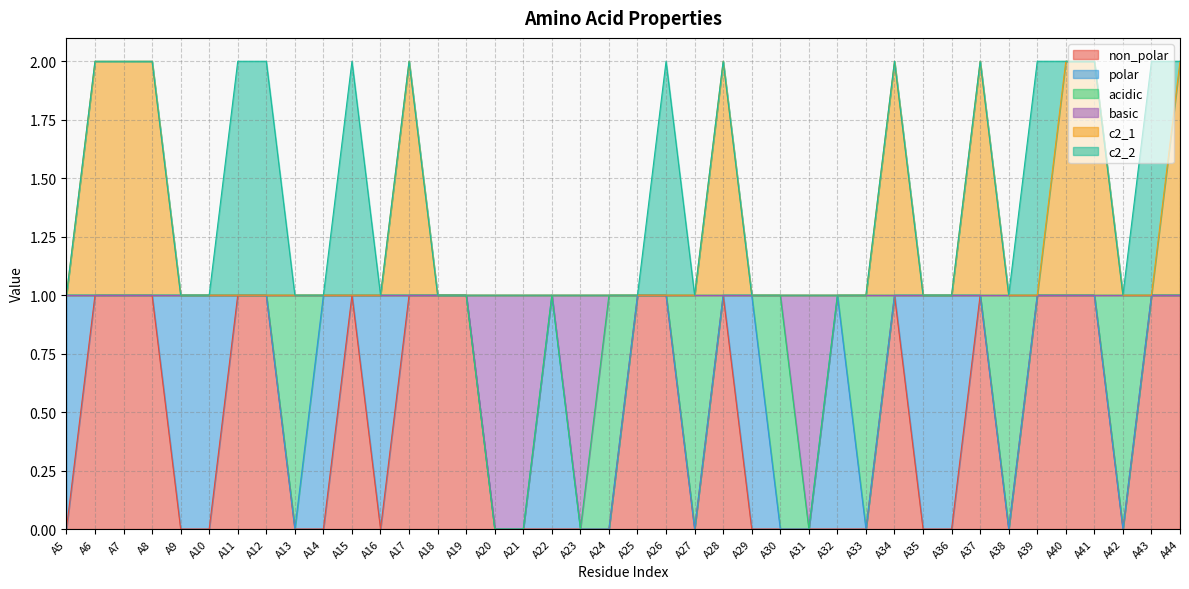

List the labels in order of c2_1 value, largest first.

A6, A7, A8, A17, A28, A34, A37, A40, A41, A44, A5, A9, A10, A11, A12, A13, A14, A15, A16, A18, A19, A20, A21, A22, A23, A24, A25, A26, A27, A29, A30, A31, A32, A33, A35, A36, A38, A39, A42, A43